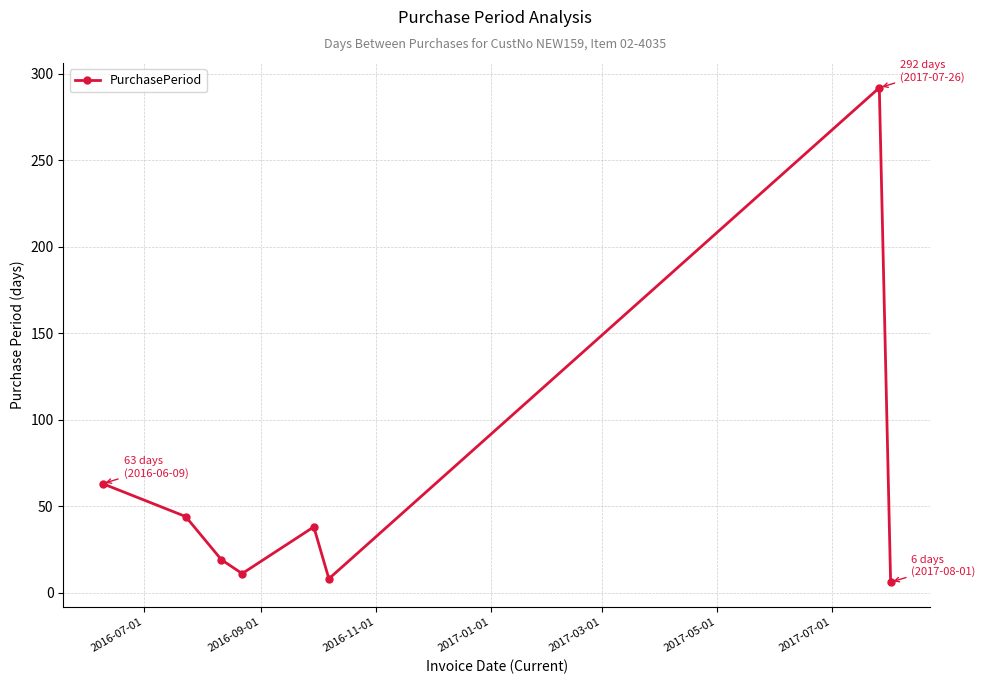

What is the difference between the second highest and second lowest values?

55